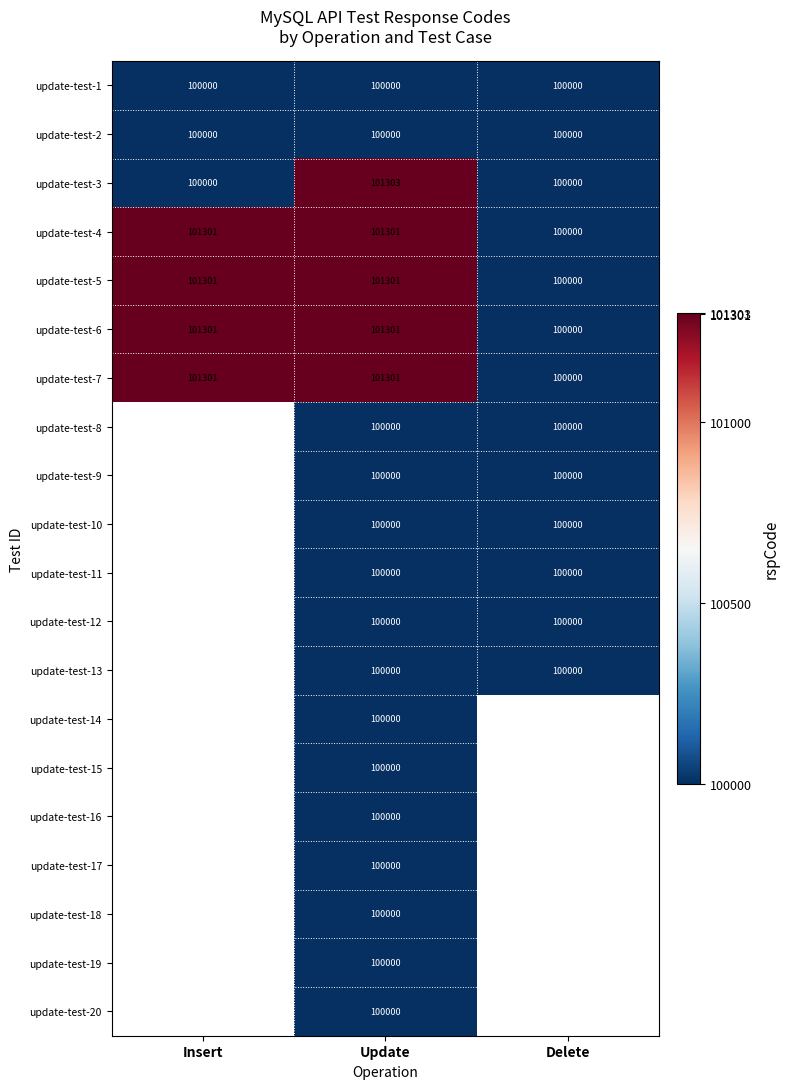

What is the highest value of the update-test-7 series?

101301